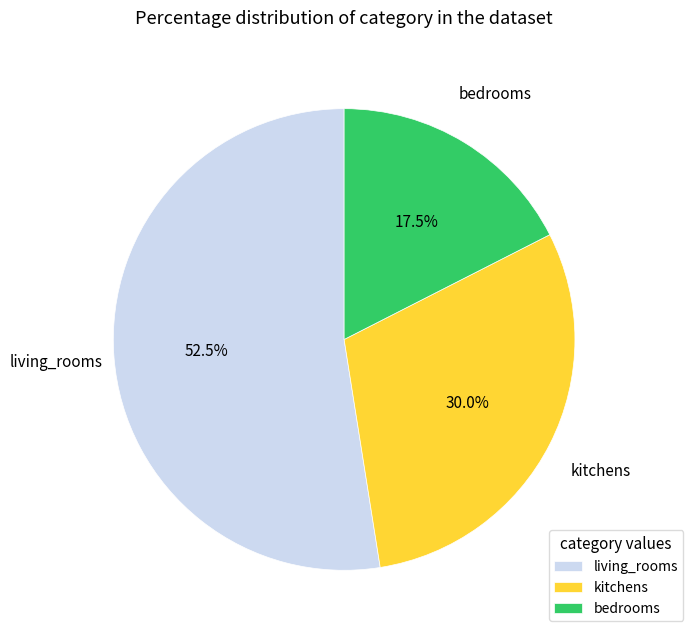

To the nearest percent, what is the difference between the largest and smallest slice percentages?

35%